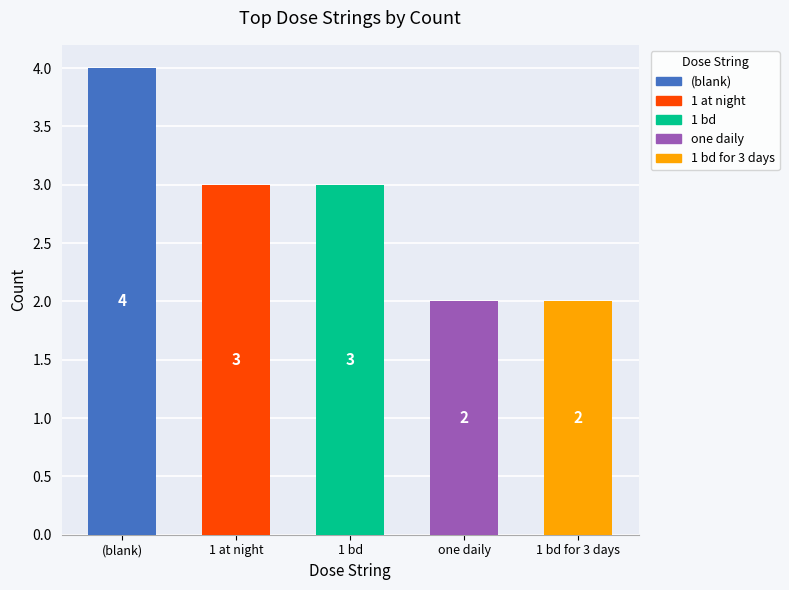

True or false: the data shows 2 at 1 bd for 3 days.

True